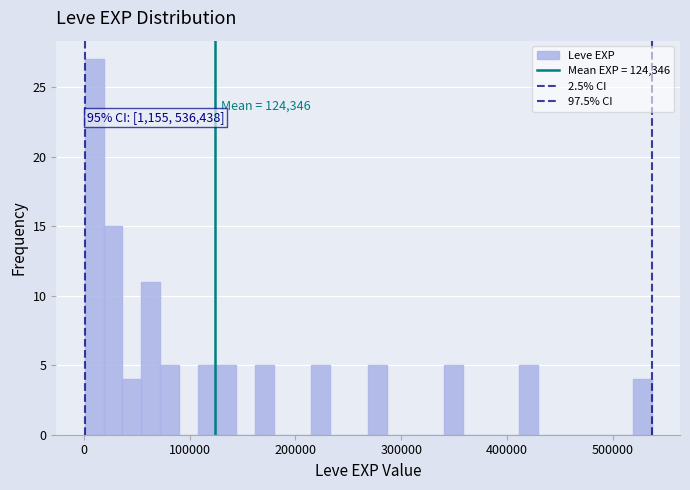

Read against the x-axis, roughly where is the centre of the tallest bar?

10000